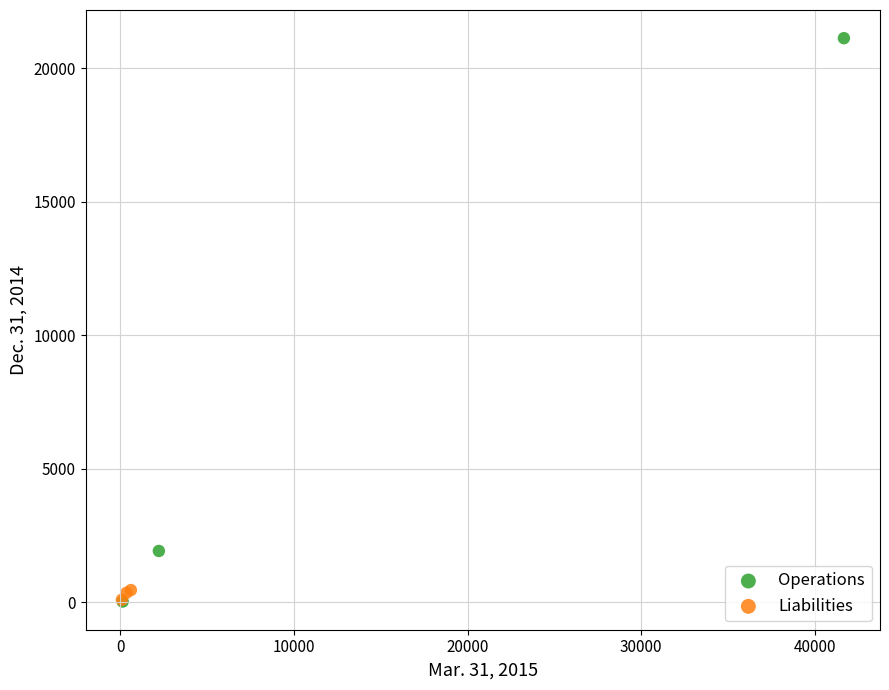

What are all the series names shown in the legend?

Operations, Liabilities